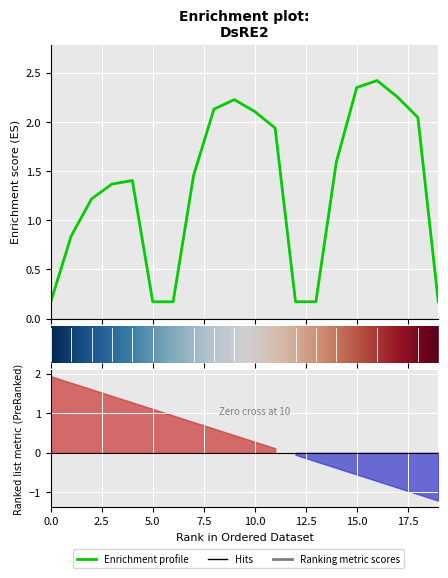

List the labels in order of value, largest first.

16, 15, 17, 9, 8, 10, 18, 11, 14, 7, 4, 3, 2, 1, 13, 19, 6, 12, 0, 5